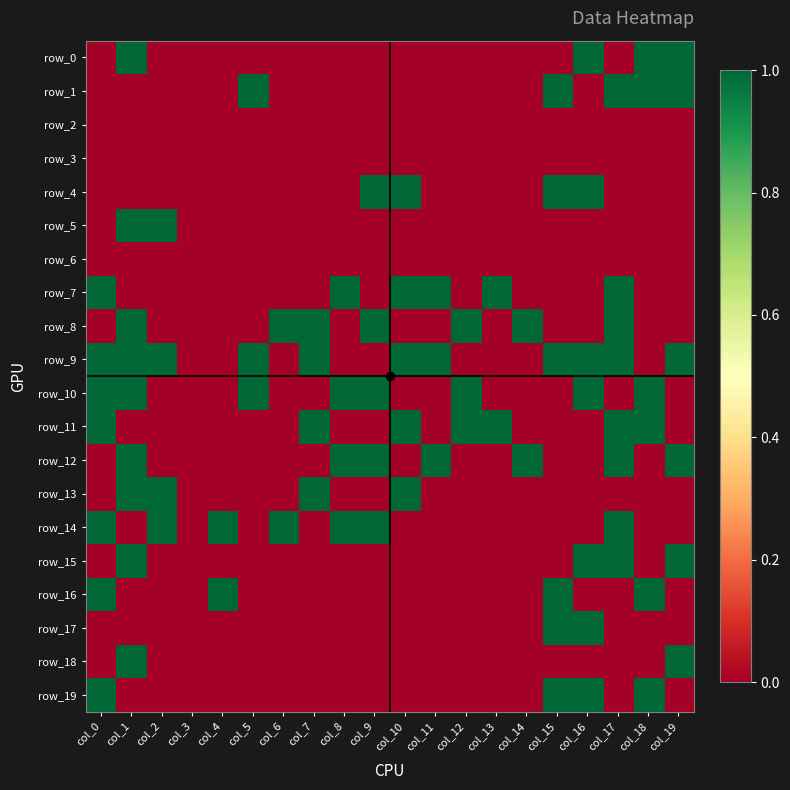

Count the row_8 values in the range 0 to 1.

20